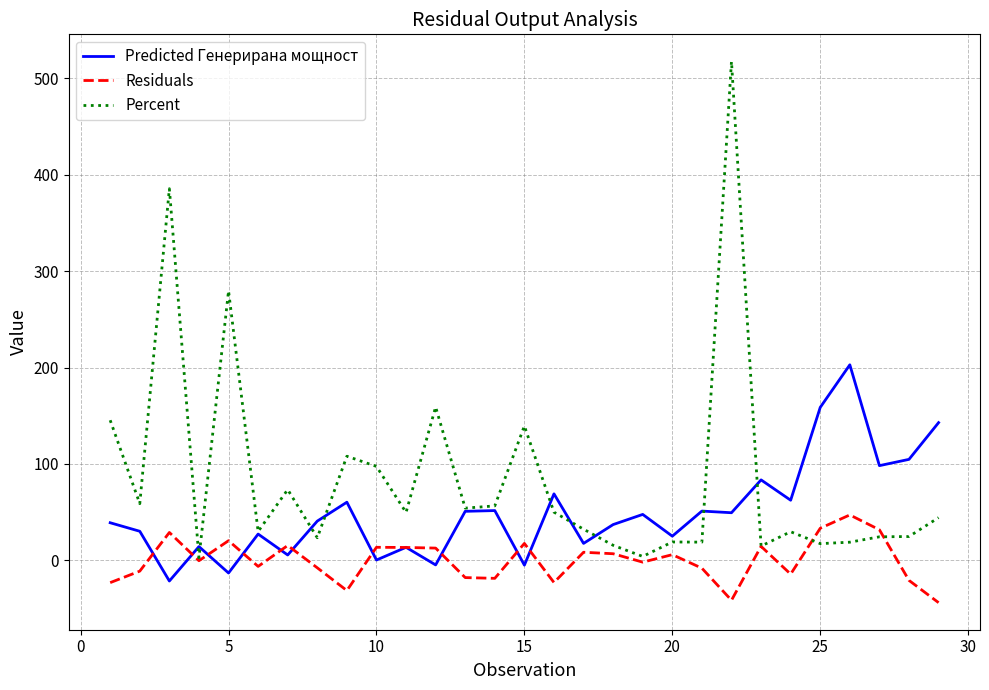

Which series has the largest total across all categories?

Percent